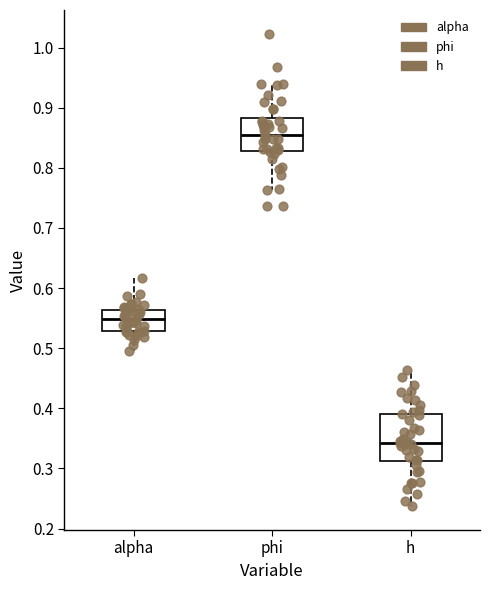

Which box is the tallest, from its lower edge to its upper edge?

h